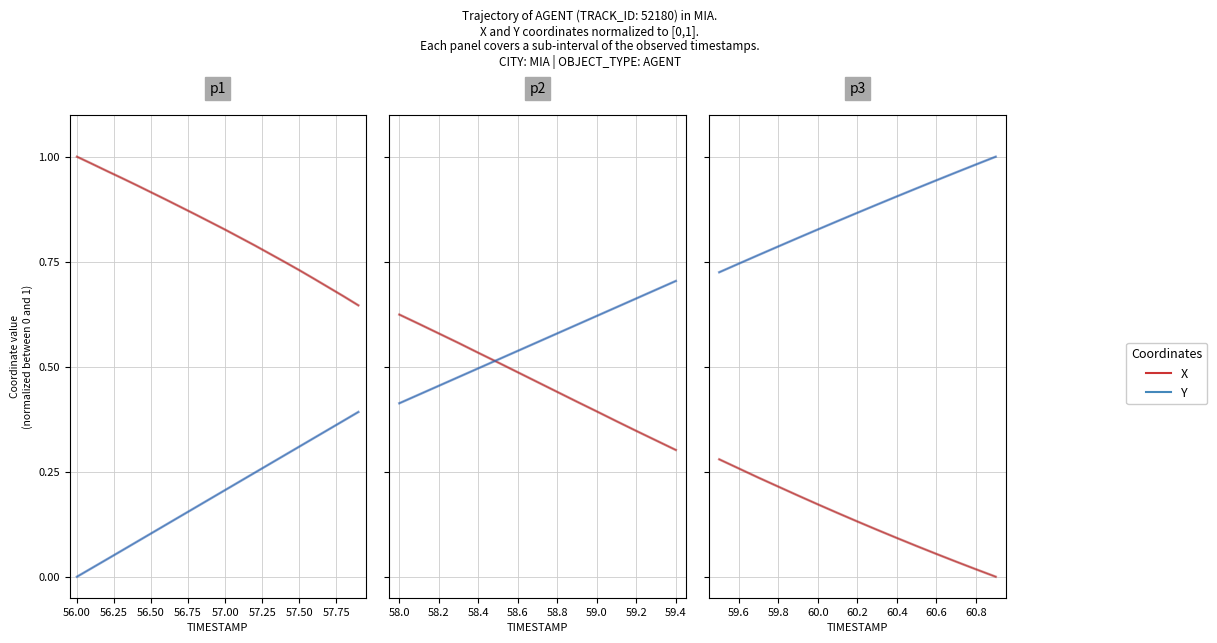

At how many categories does at least one series exceed 0?

15